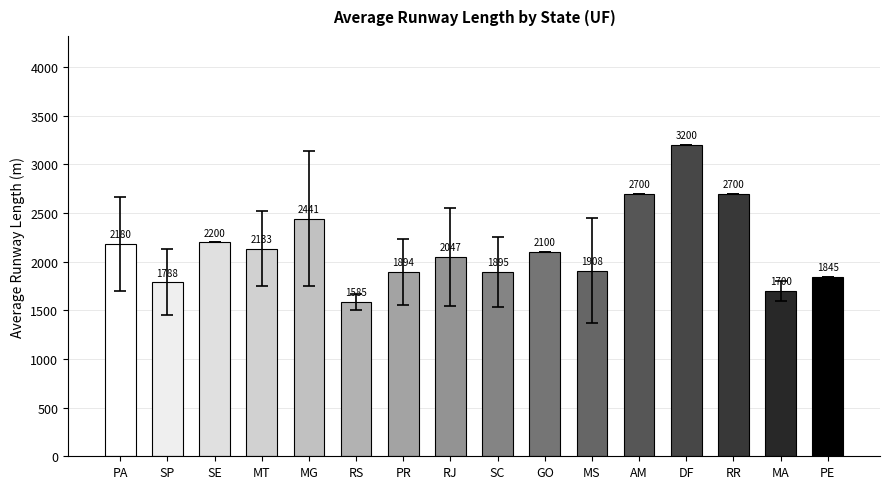

Which label corresponds to the largest value in the chart?

DF